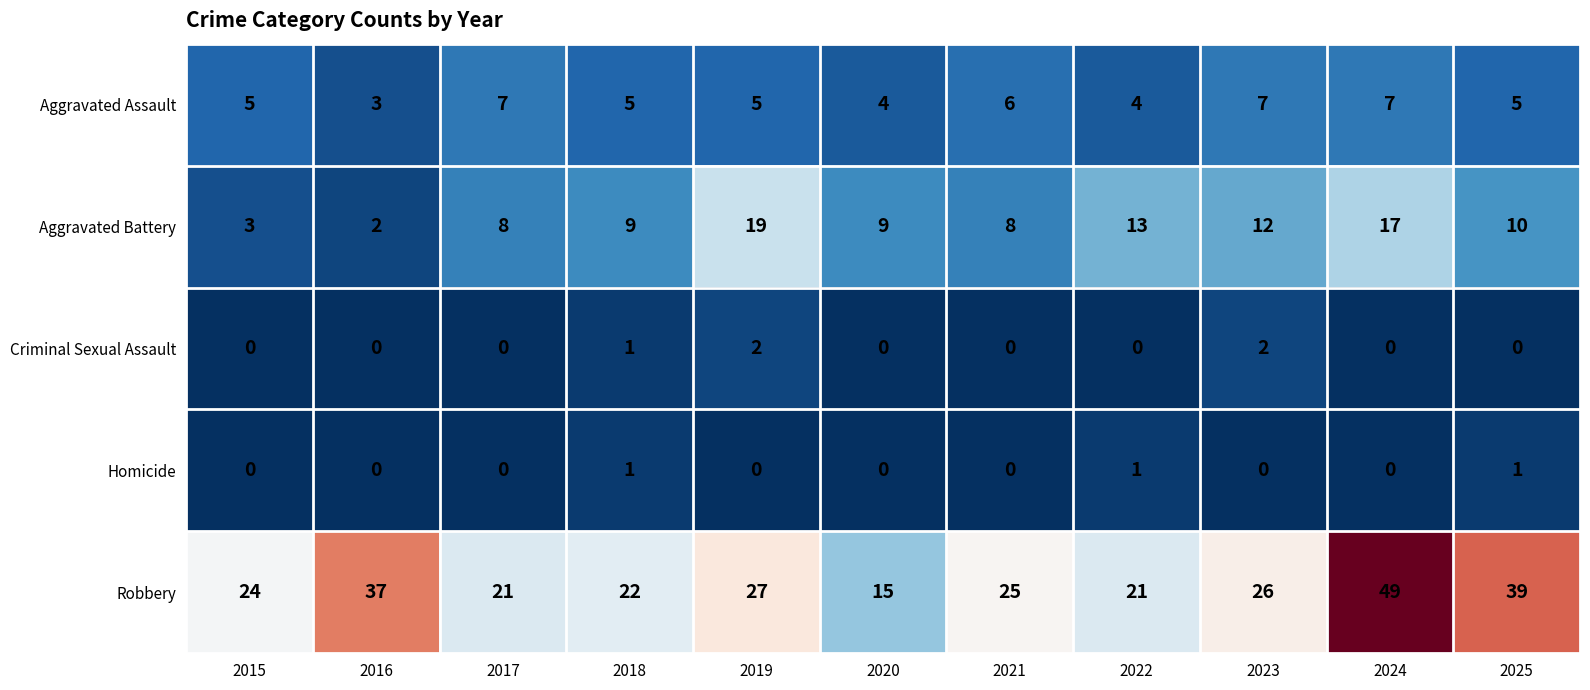

Which series has the widest spread of values?

Robbery